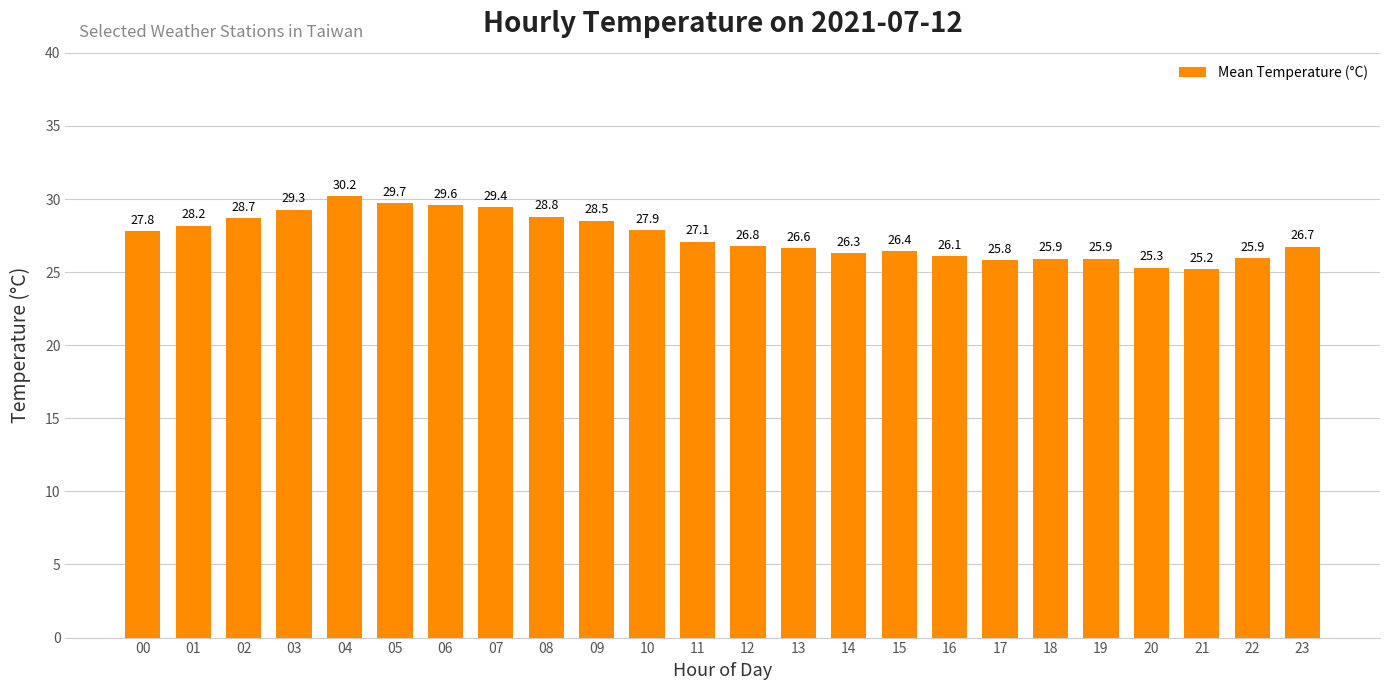

True or false: the data shows 29.6 at 06.

True